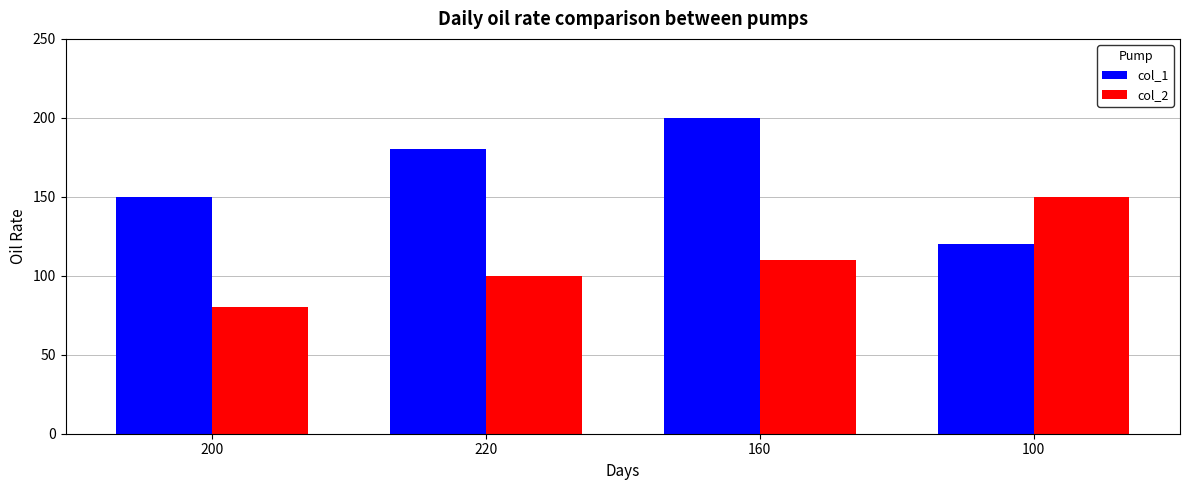

At which label is col_2 closest to 115?

160